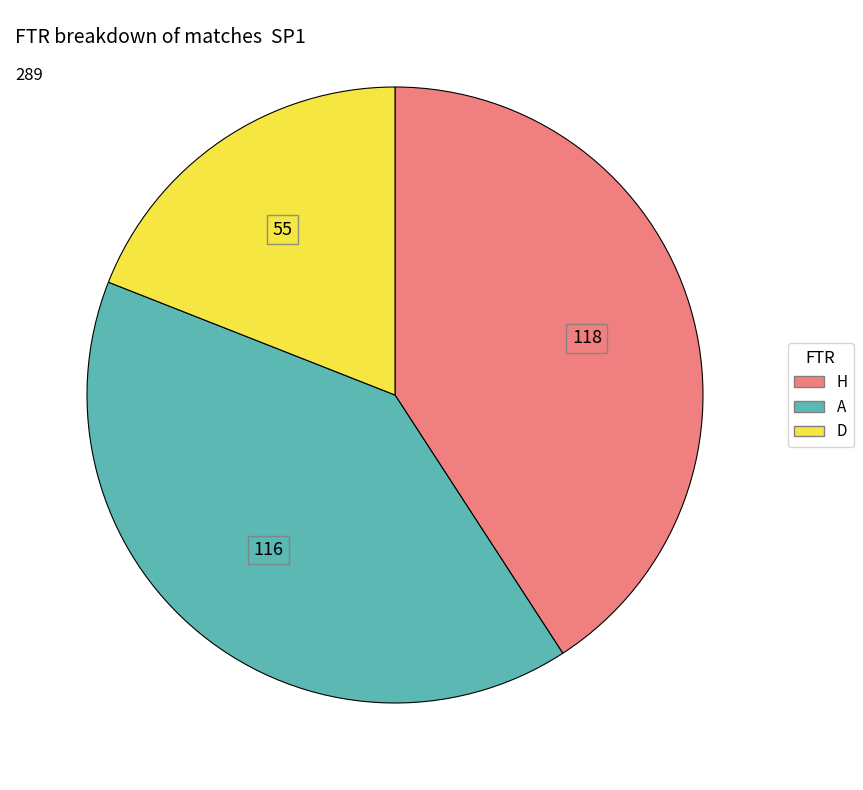

Is the sum of H and A greater than half?

Yes